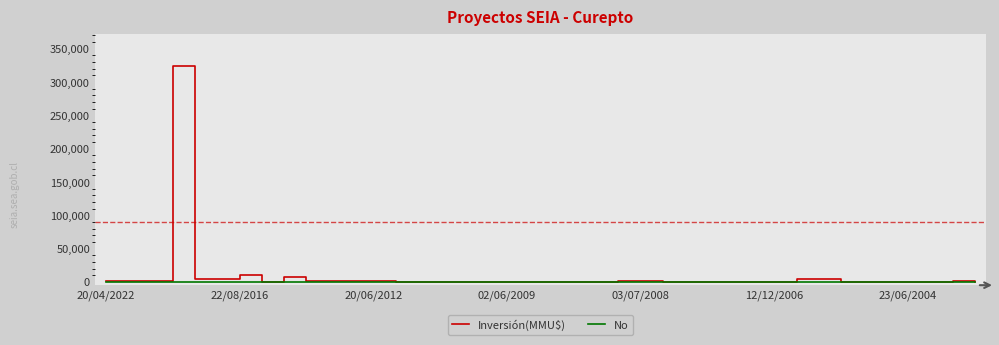

Rank the series by their maximum value, from highest to lowest.

Inversión(MMU$), No